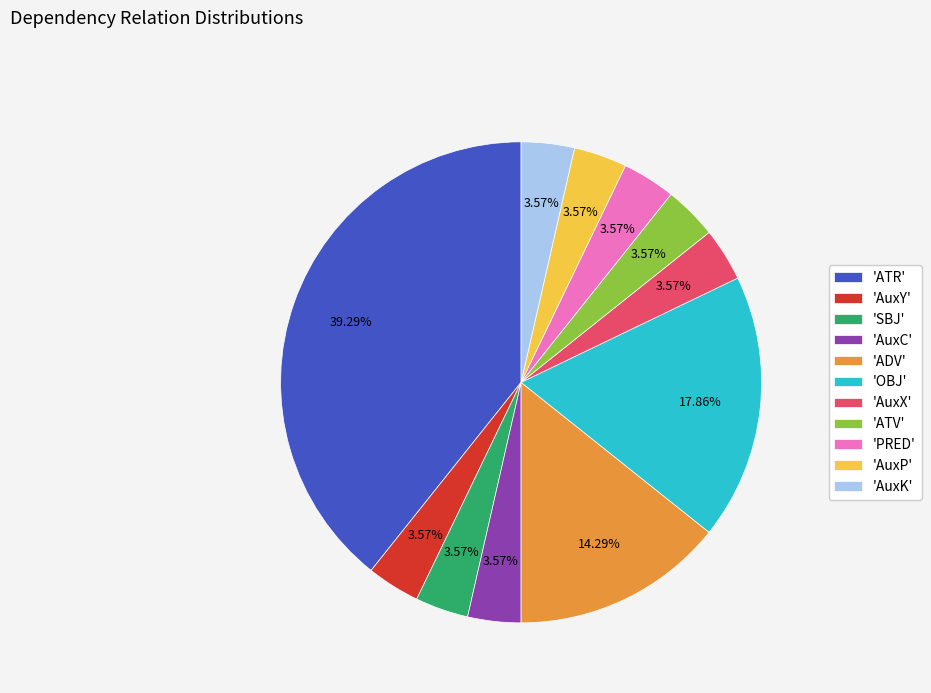

To the nearest percent, what is the average slice percentage?

9%